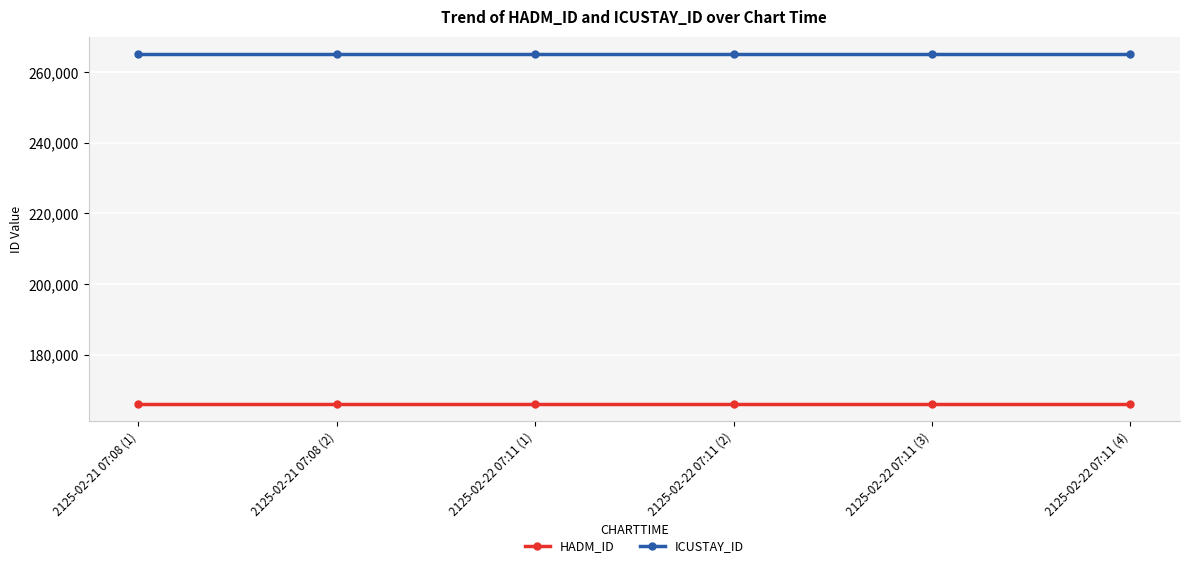

Is this an area chart (filled region under the line)?

No